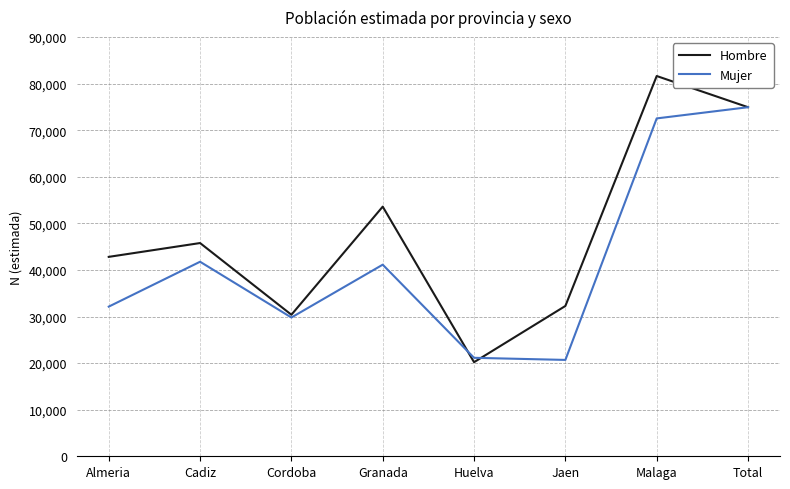

True or false: Hombre has a value of 45768 at Cadiz.

True